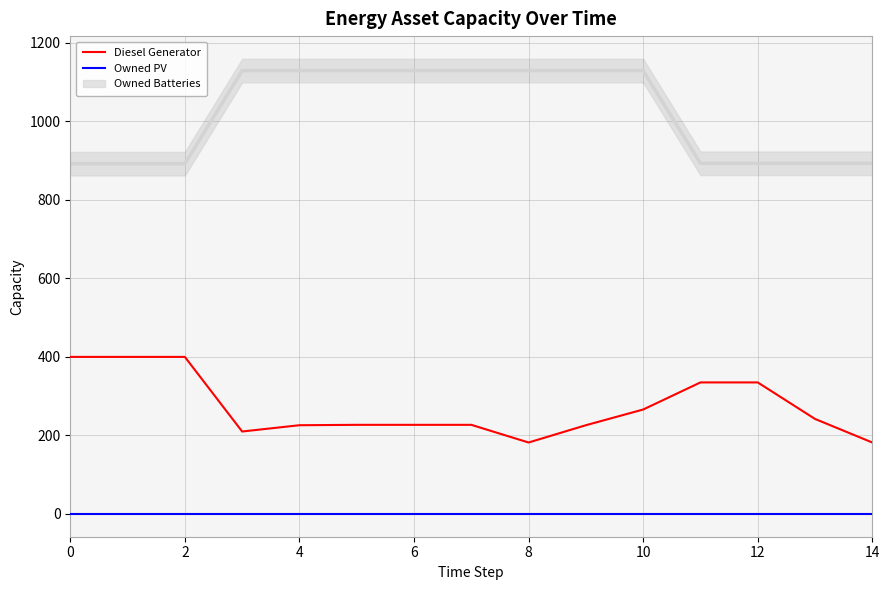

The value of Diesel Generator at 14 is 182. True or false?

True